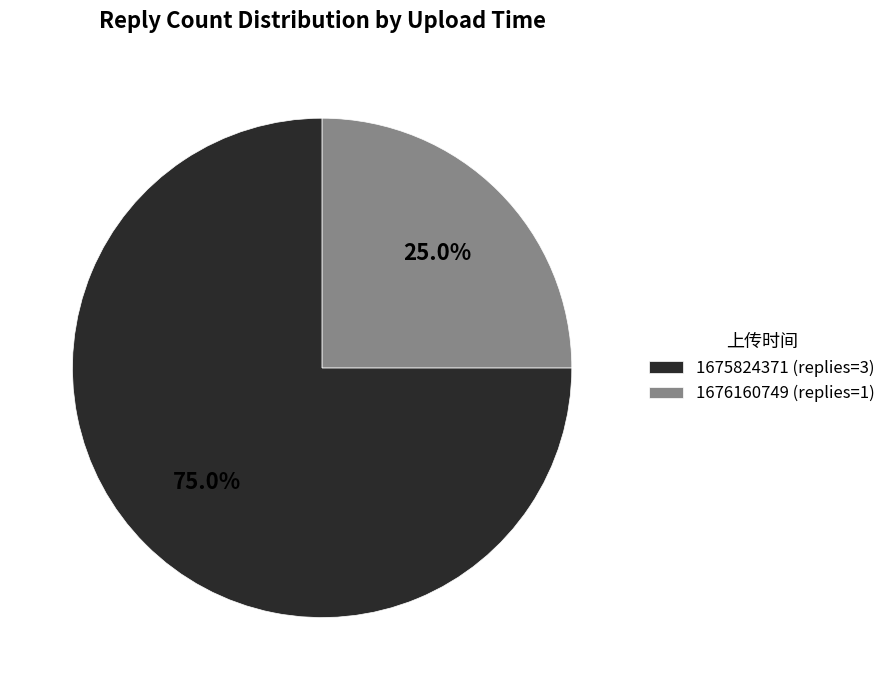

Does any single category account for the majority?

Yes